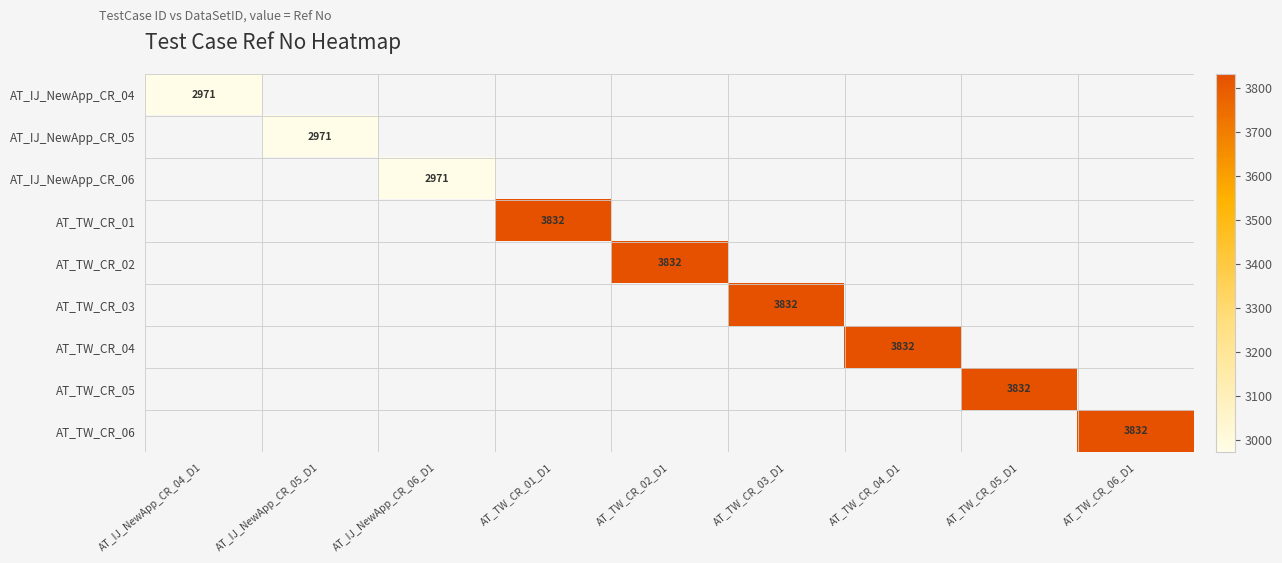

Is it true that AT_TW_CR_01 equals 3832 at AT_TW_CR_01_D1?

True